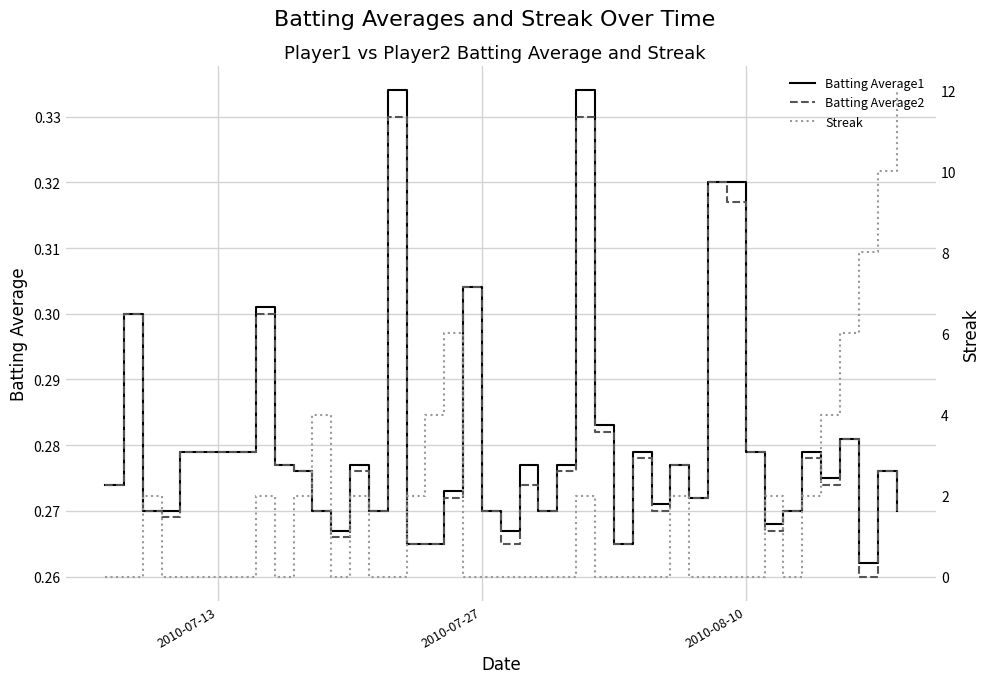

What is the difference between the second highest and second lowest values in the Streak series?

10.0